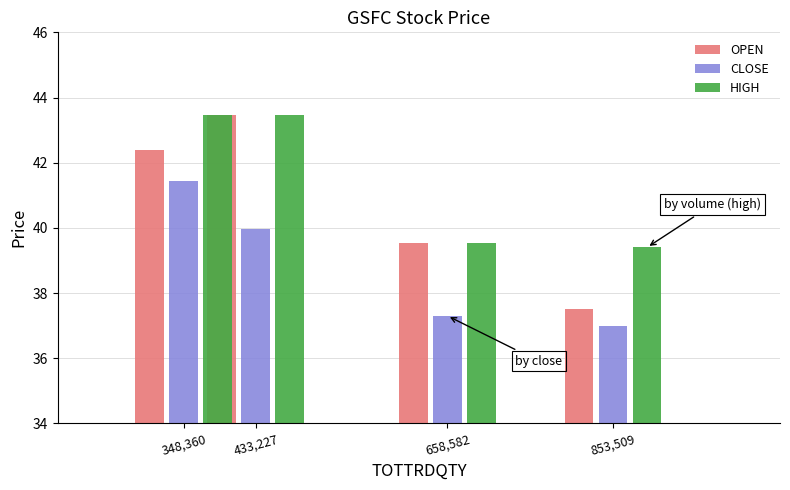

How many bars are there in each group?

3